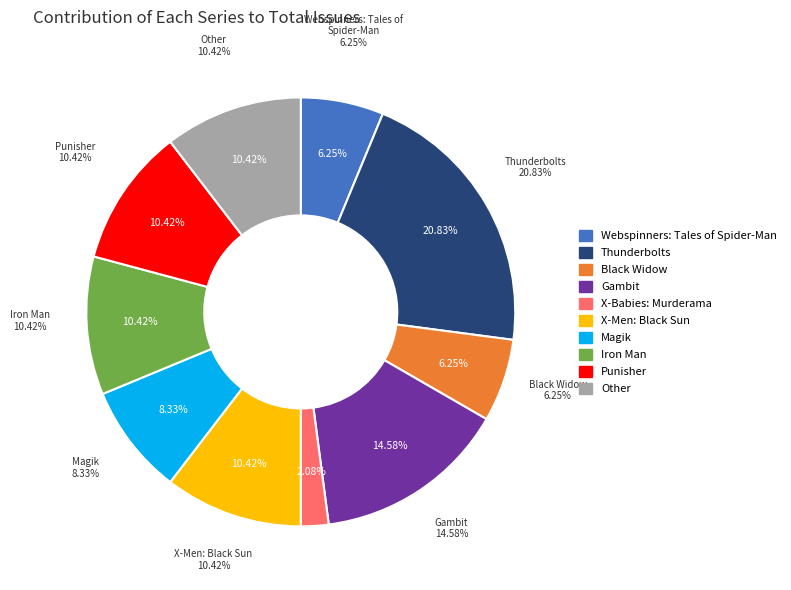

True or false: Webspinners: Tales of Spider-Man accounts for 1% of the total.

False